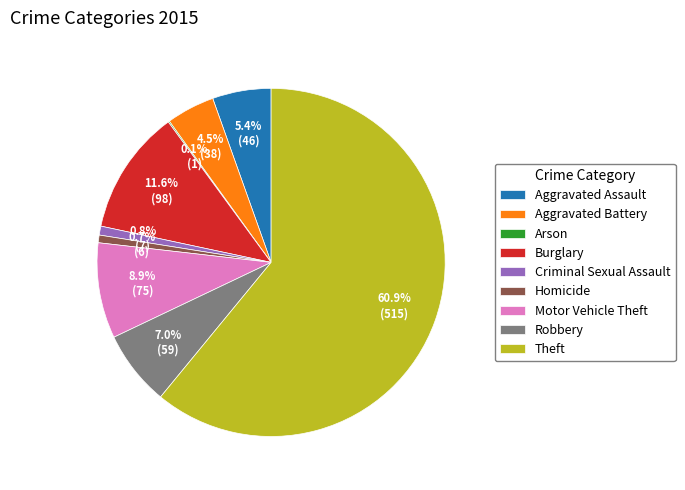

What percentage do Criminal Sexual Assault and Aggravated Battery together represent?

5.3%